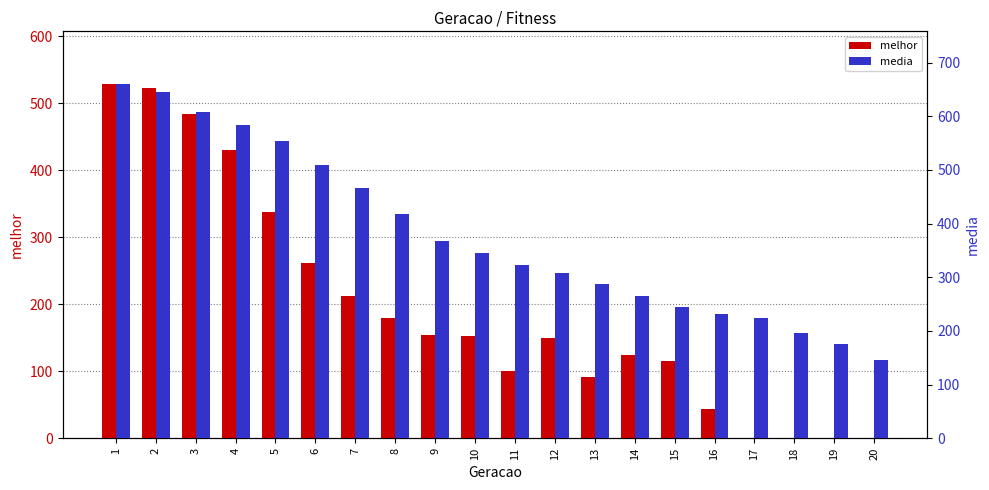

Rank the series at 14 from lowest to highest value.

melhor, media